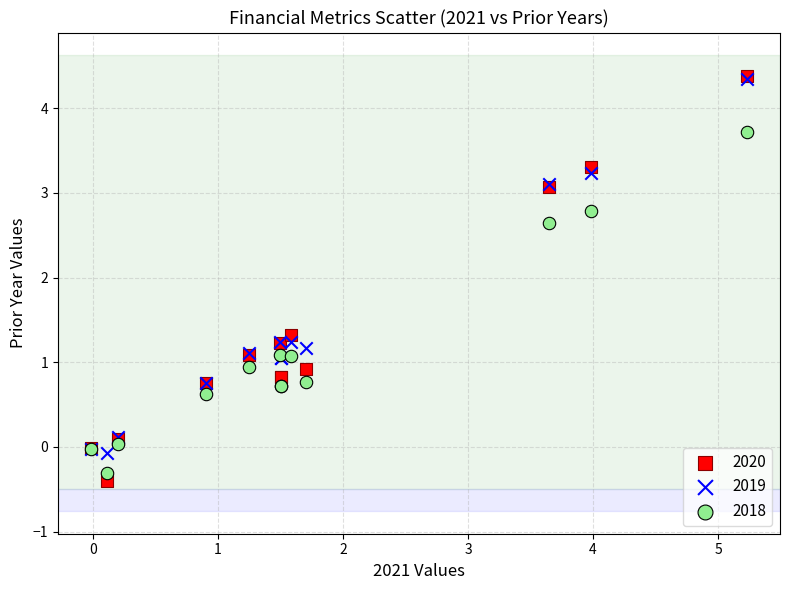

What are all the series names shown in the legend?

2020, 2019, 2018